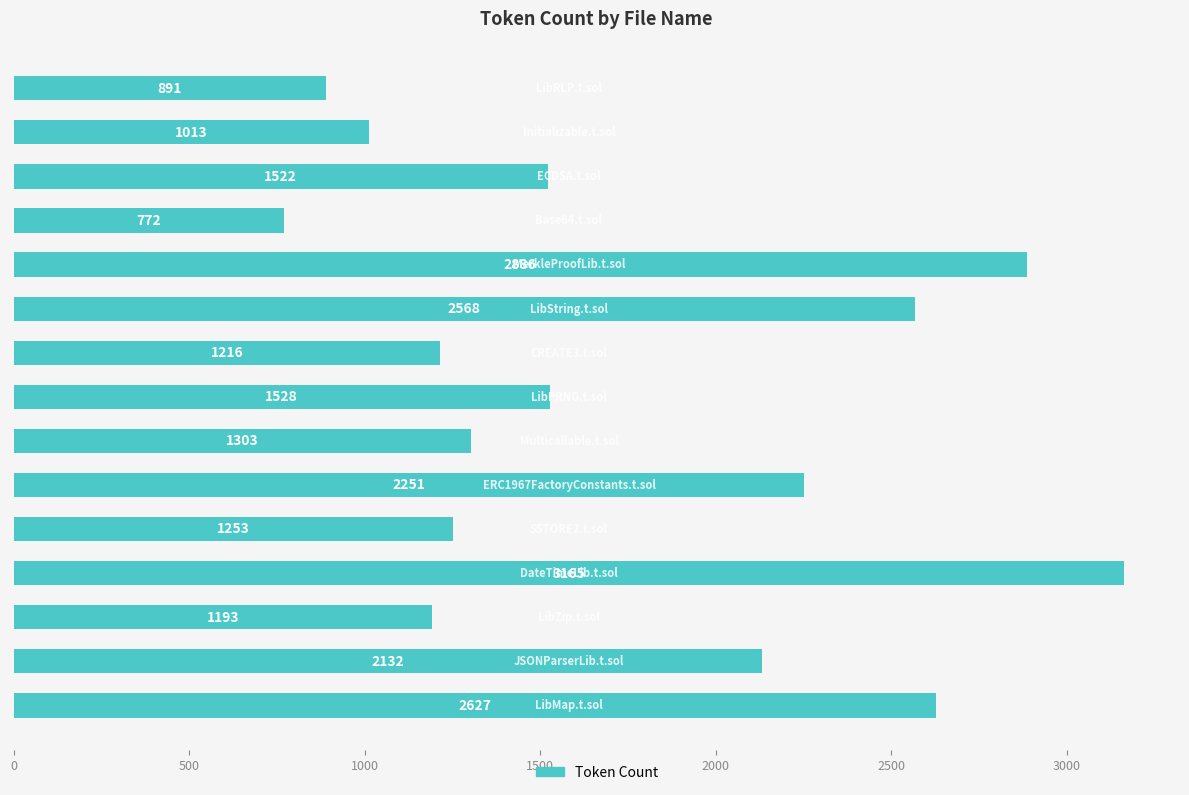

Reading bottom to top, extract all data points from this chart.

2627	2132	1193	3165	1253	2251	1303	1528	1216	2568	2886	772	1522	1013	891